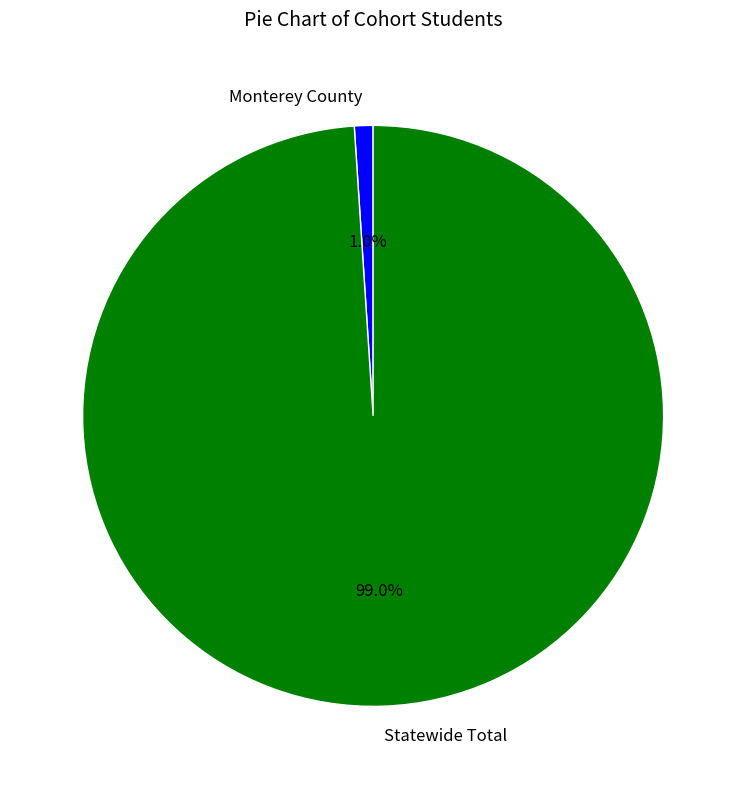

How many segments does this pie chart have?

2